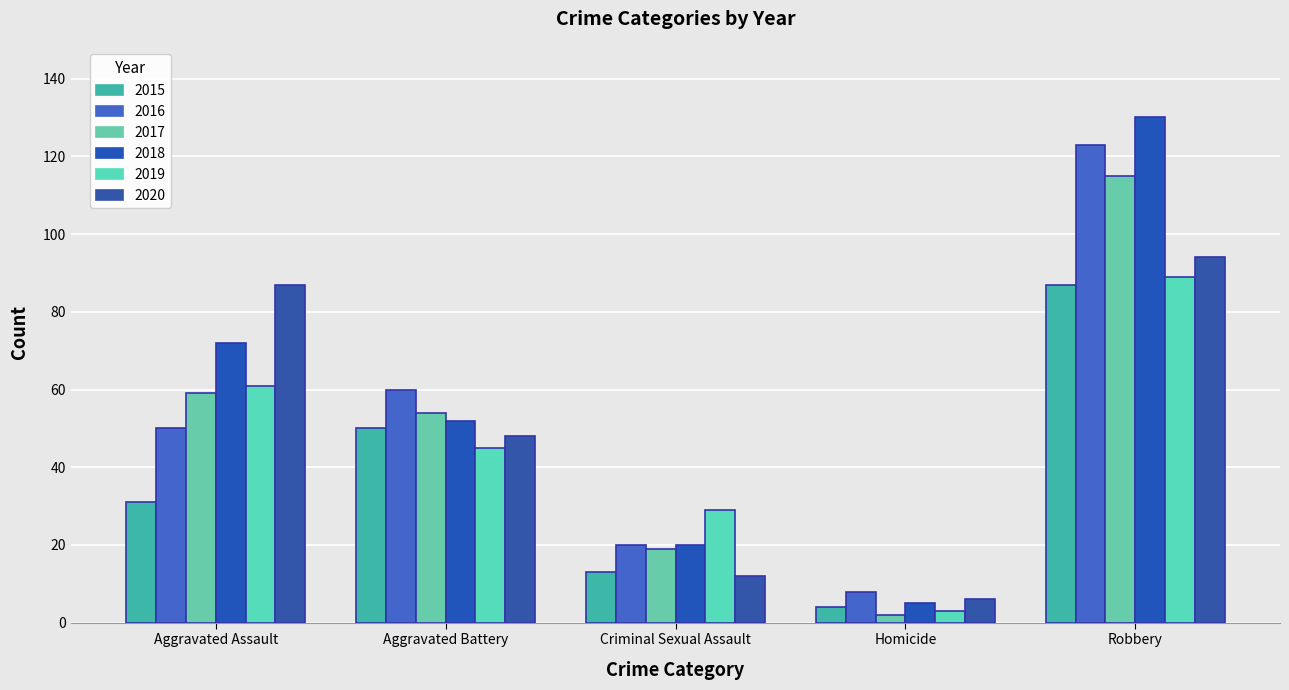

Reading right to left, extract all data points from this chart.

2015: 87	4	13	50	31
2016: 123	8	20	60	50
2017: 115	2	19	54	59
2018: 130	5	20	52	72
2019: 89	3	29	45	61
2020: 94	6	12	48	87